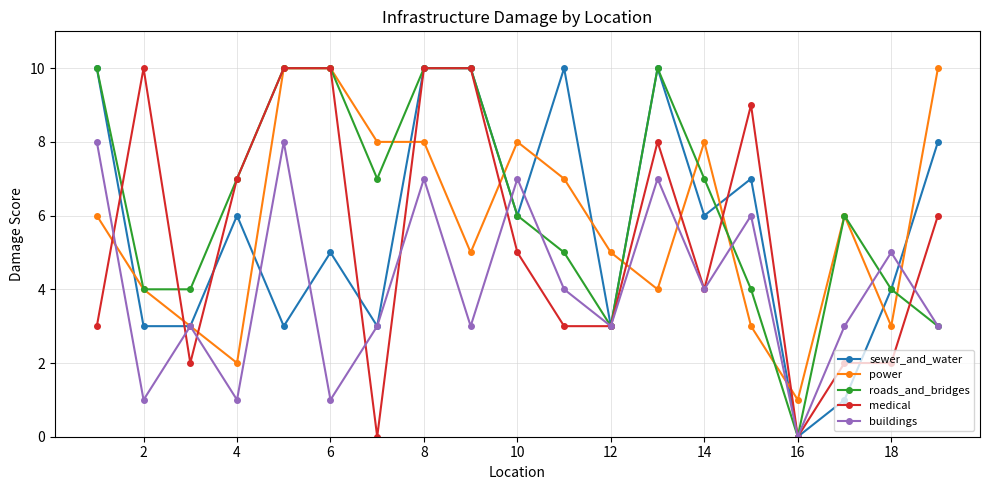

True or false: sewer_and_water has more than 1 interior local peaks.

True